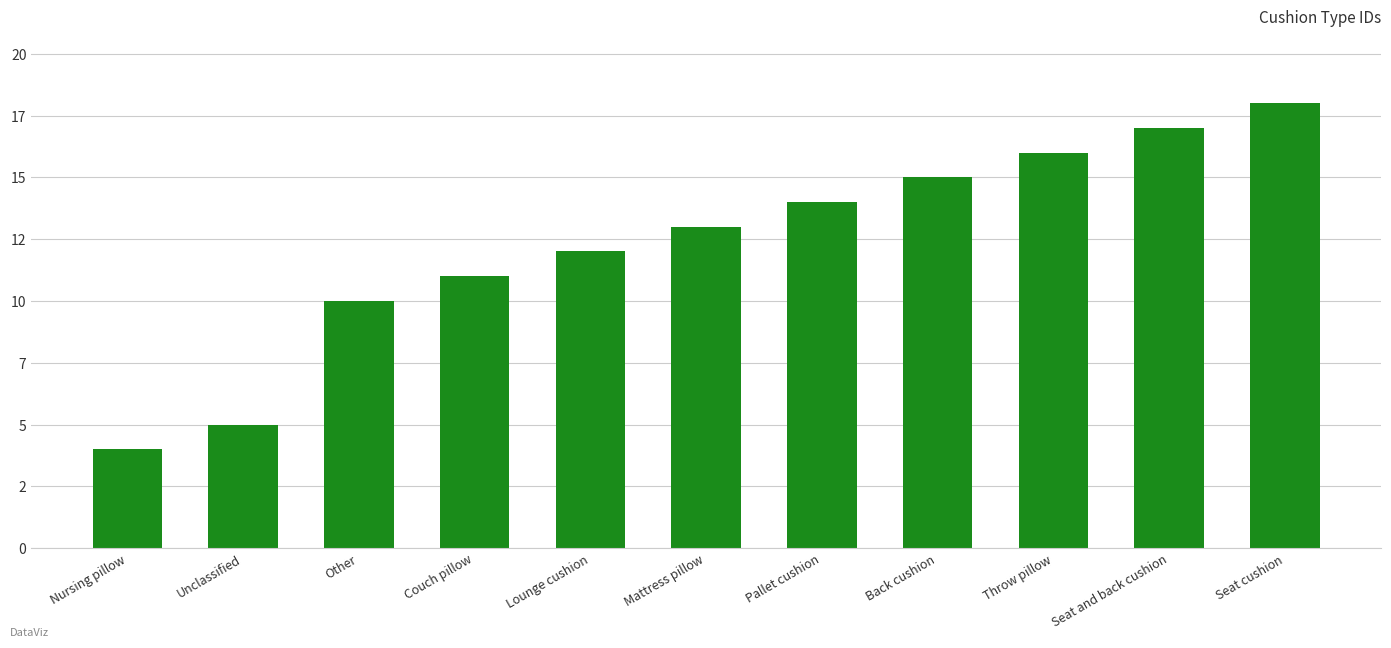

At which category does the chart reach its peak across all series?

Seat cushion